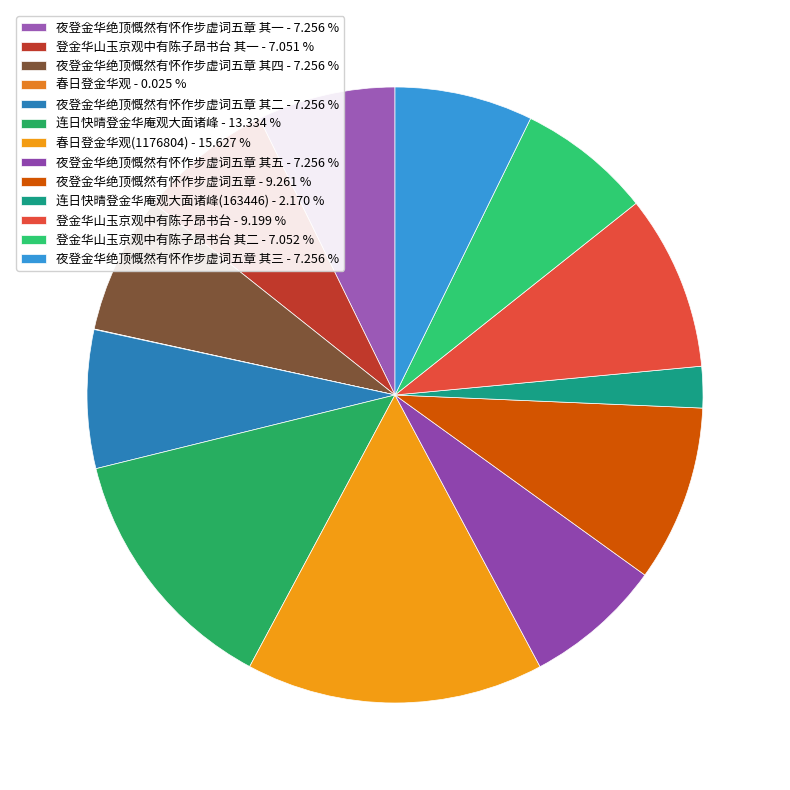

Rank the categories by value from lowest to highest.

春日登金华观, 连日快晴登金华庵观大面诸峰(163446), 登金华山玉京观中有陈子昂书台 其一, 登金华山玉京观中有陈子昂书台 其二, 夜登金华绝顶慨然有怀作步虚词五章 其一, 夜登金华绝顶慨然有怀作步虚词五章 其二, 夜登金华绝顶慨然有怀作步虚词五章 其三, 夜登金华绝顶慨然有怀作步虚词五章 其四, 夜登金华绝顶慨然有怀作步虚词五章 其五, 登金华山玉京观中有陈子昂书台, 夜登金华绝顶慨然有怀作步虚词五章, 连日快晴登金华庵观大面诸峰, 春日登金华观(1176804)